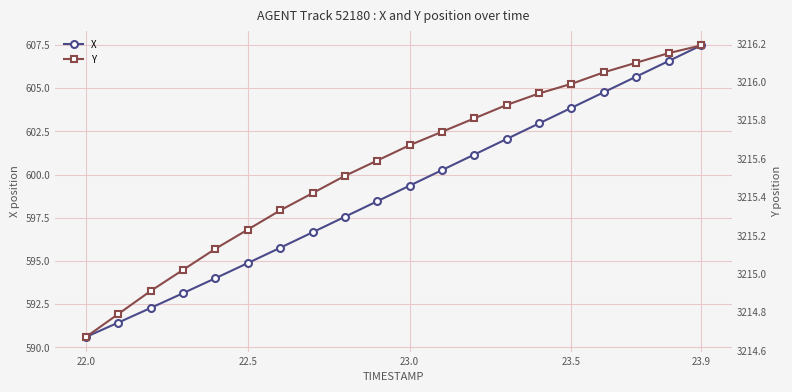

At which label does X first exceed 599?

23.0